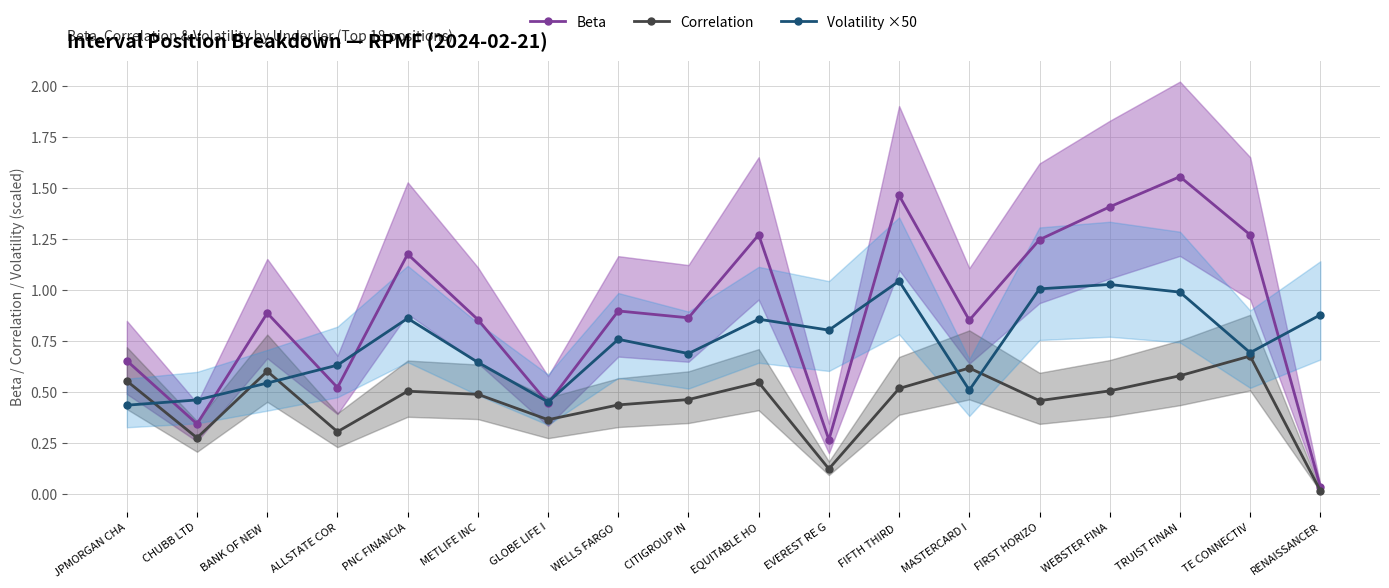

What are all the series names shown in the legend?

Beta, Correlation, Volatility ×50